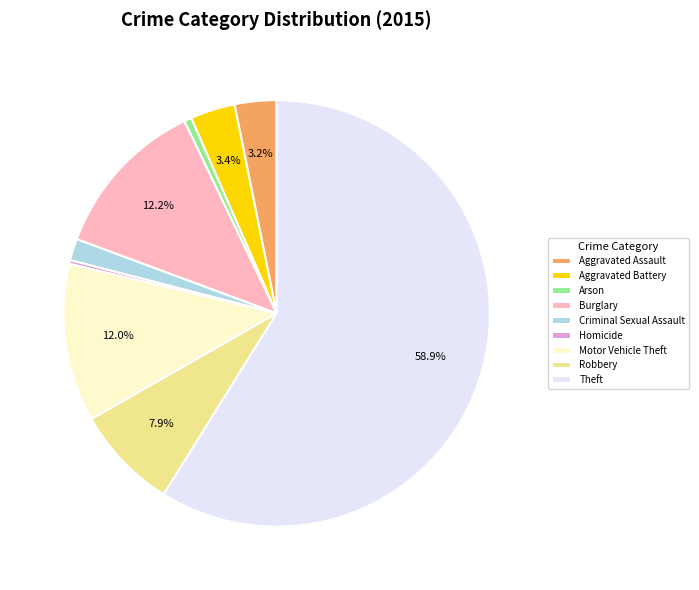

To the nearest percent, what is the difference between the largest and smallest slice percentages?

59%